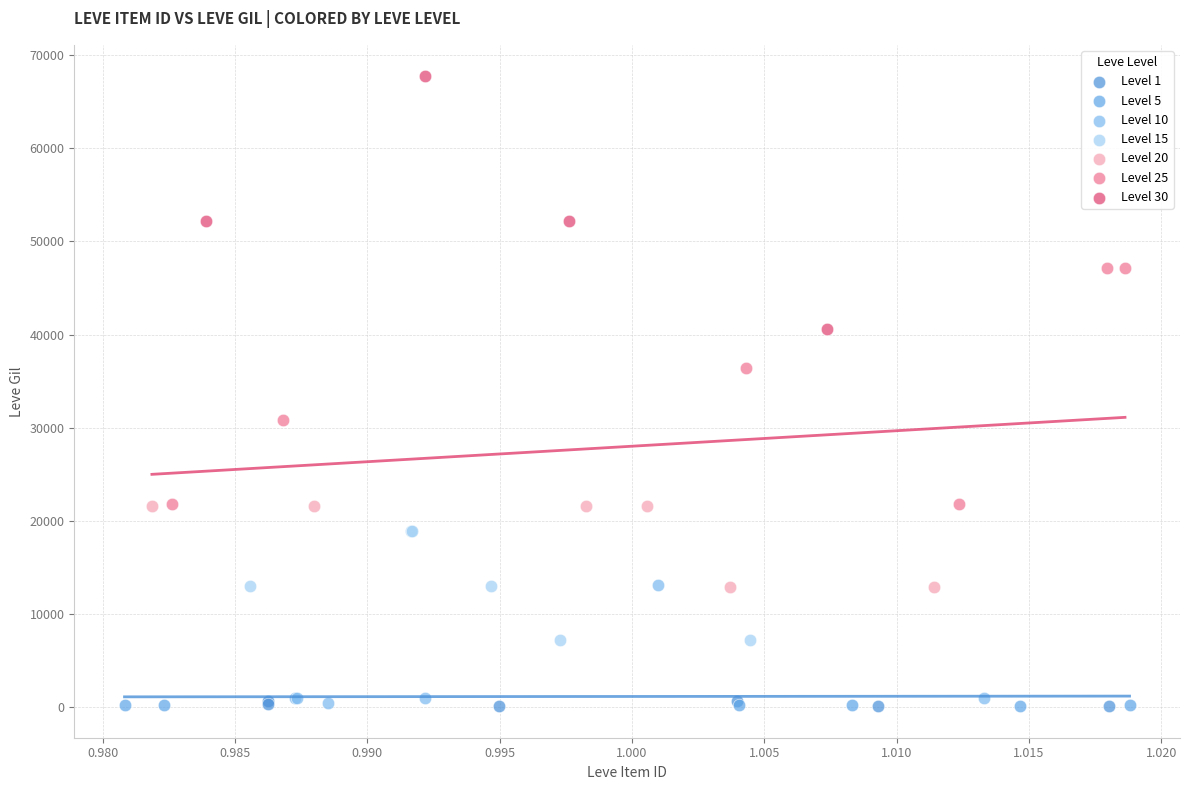

Which series contains the highest Y value?

Level 30